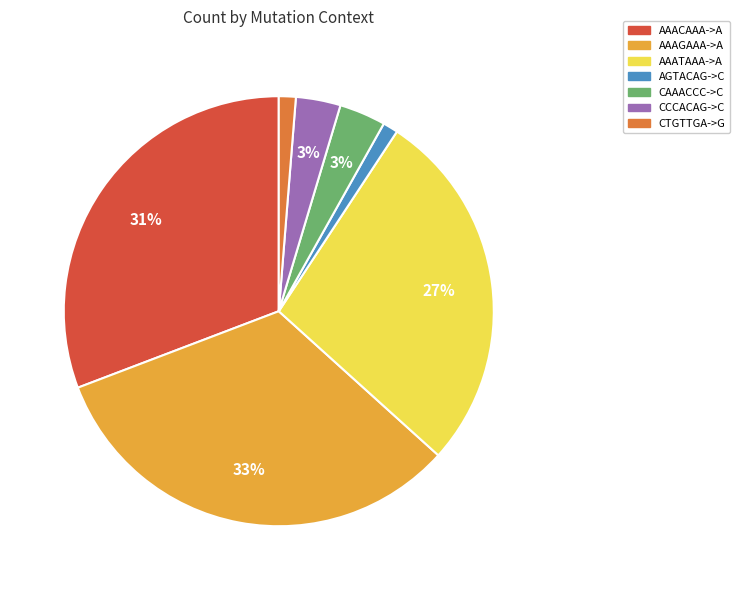

Is the sum of CTGTTGA->G and CAAACCC->C greater than half?

No